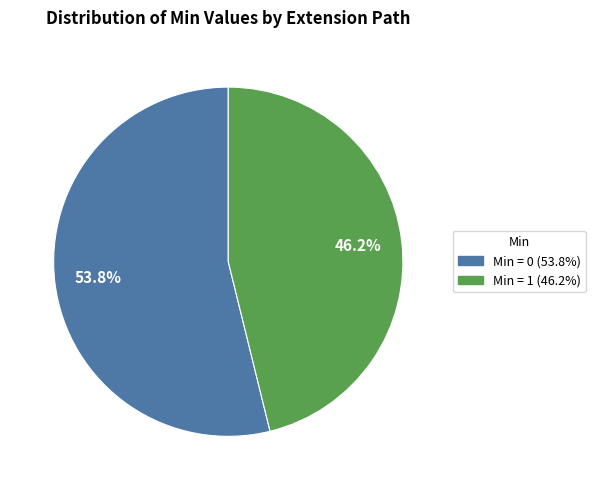

How many segments does this pie chart have?

2